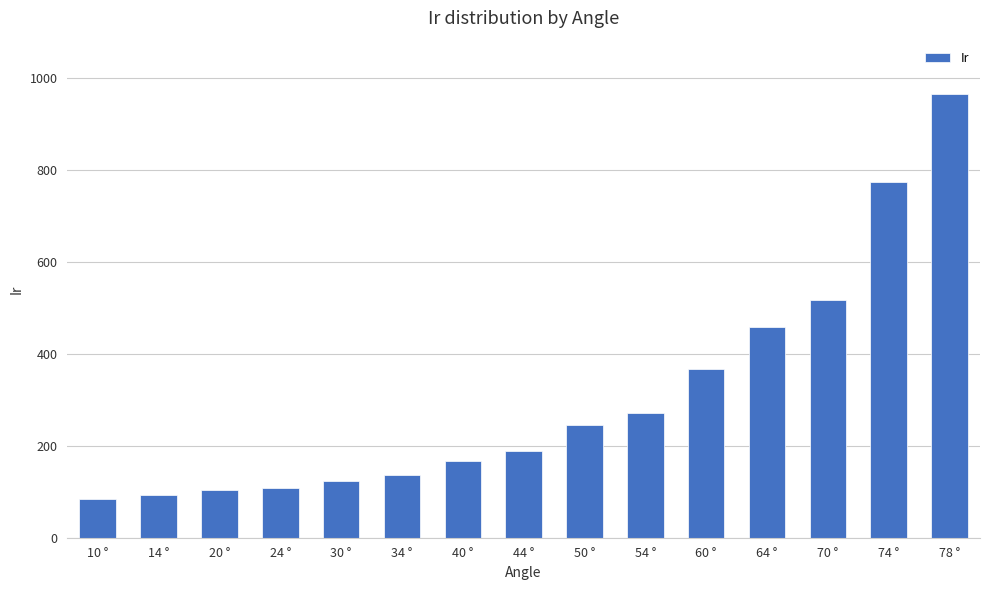

True or false: the data shows 136 at 34 °.

True